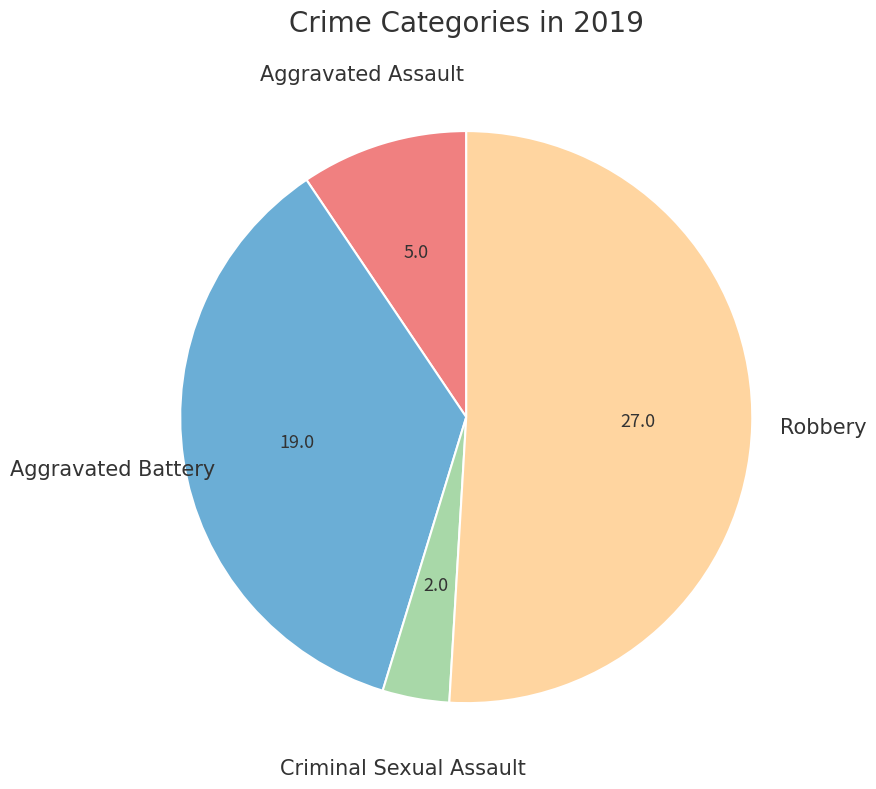

How many slices are in this pie chart?

4